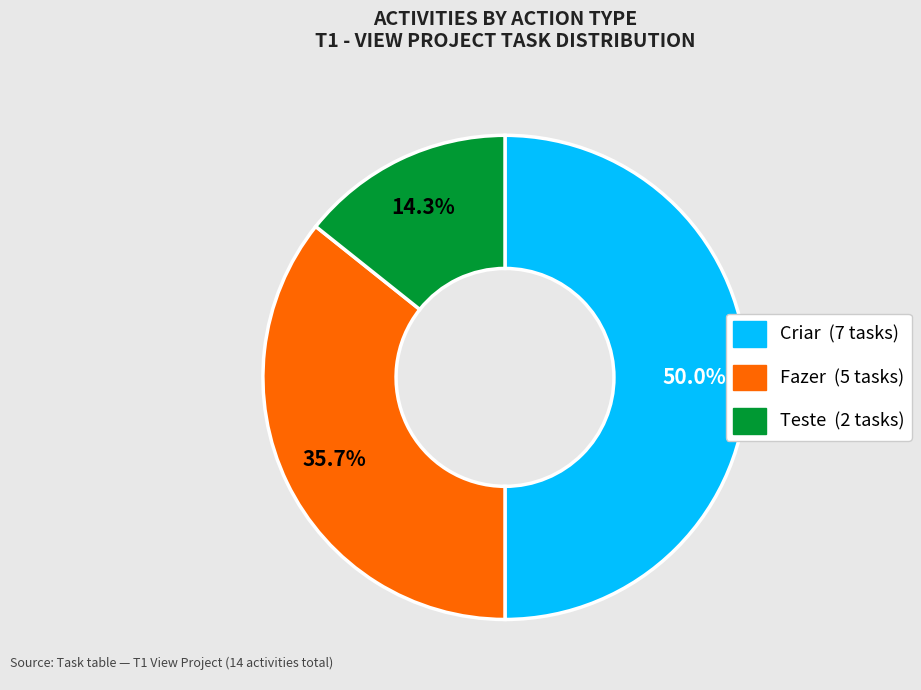

How many slices are in this pie chart?

3